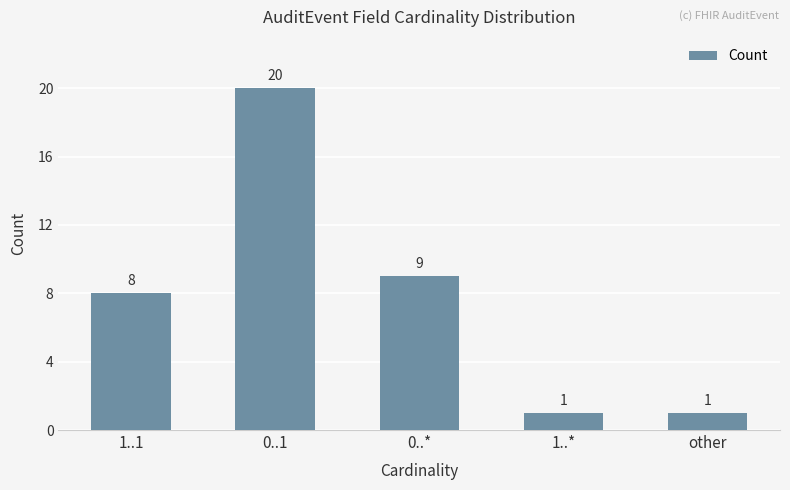

The value at other is 0. True or false?

False